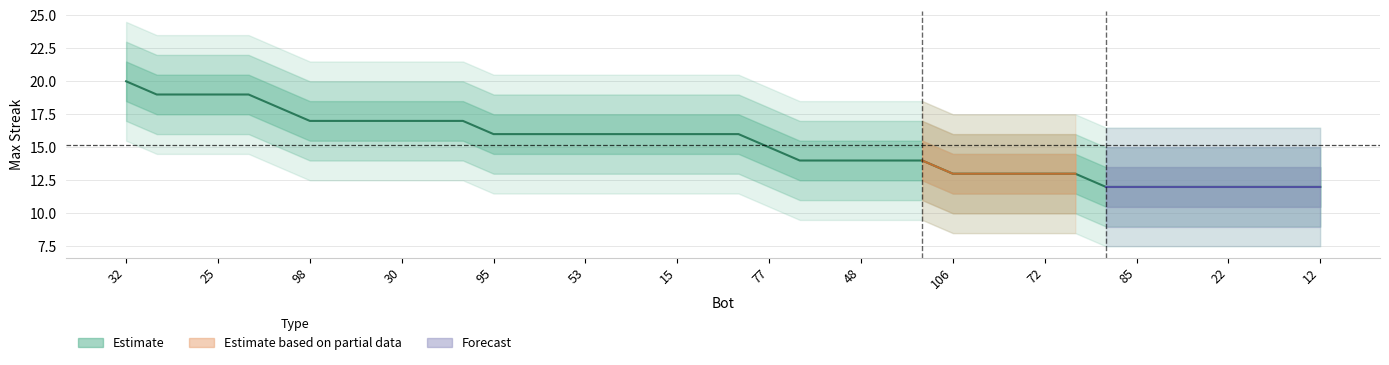

At which category does the chart reach its peak across all series?

32